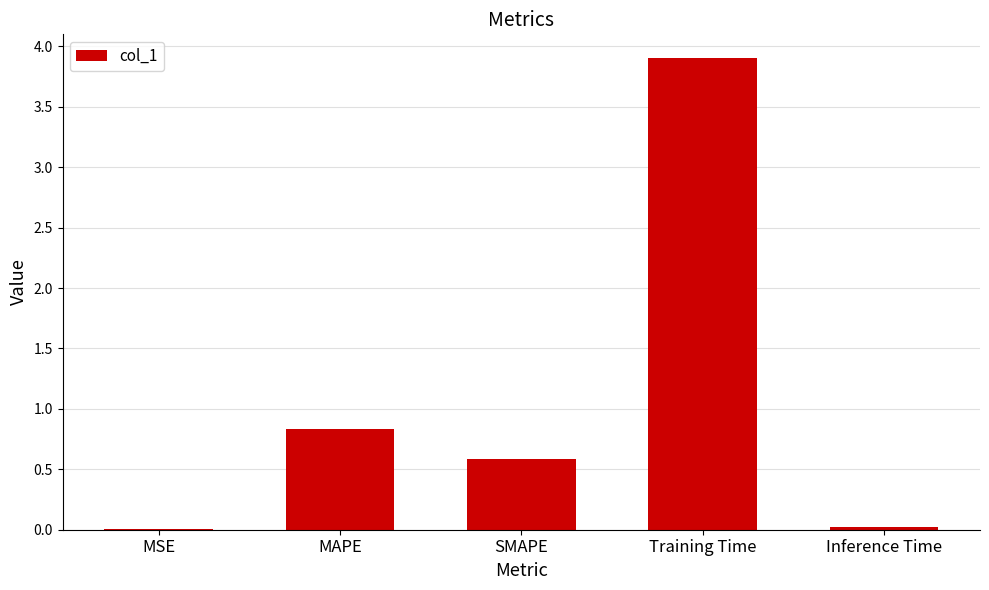

What is the difference between the values at Training Time and Inference Time?

3.9